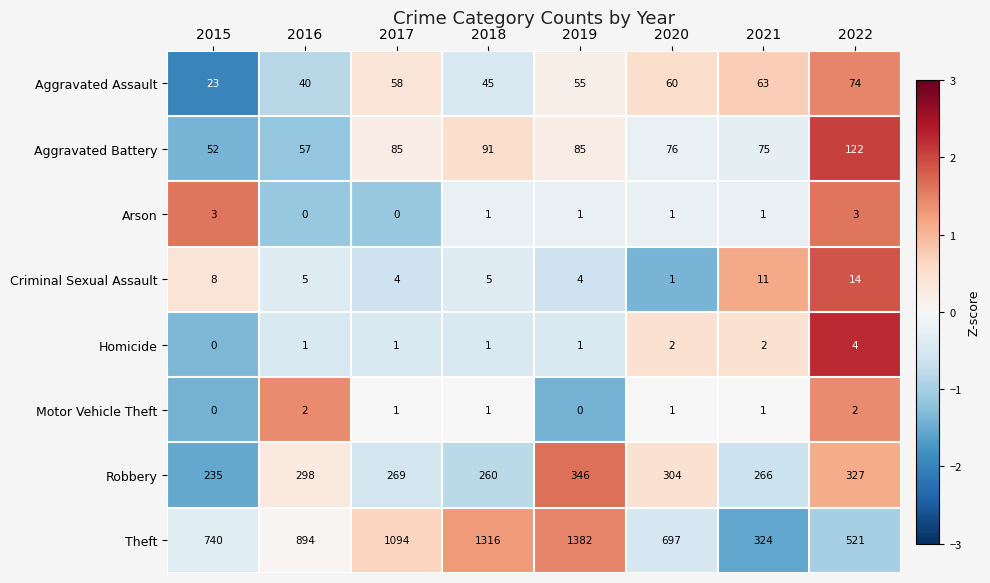

Rank the series at 2016 from lowest to highest value.

Arson, Homicide, Motor Vehicle Theft, Criminal Sexual Assault, Aggravated Assault, Aggravated Battery, Robbery, Theft